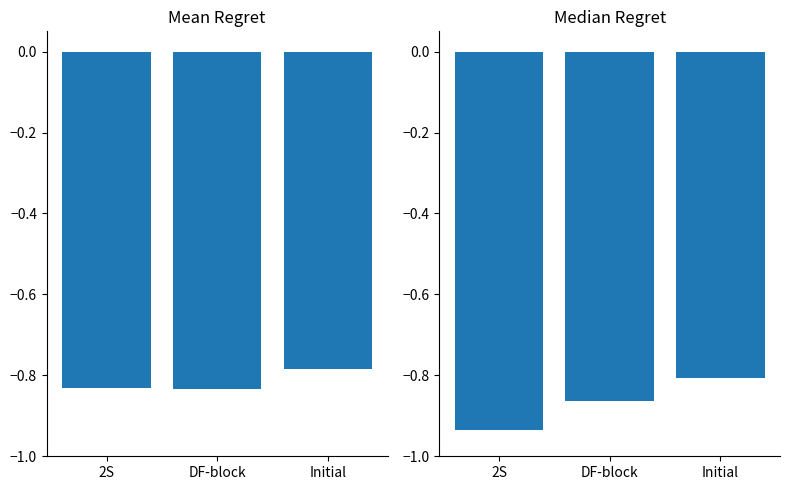

Between 2S and Initial, which series saw the biggest shift?

Median Regret